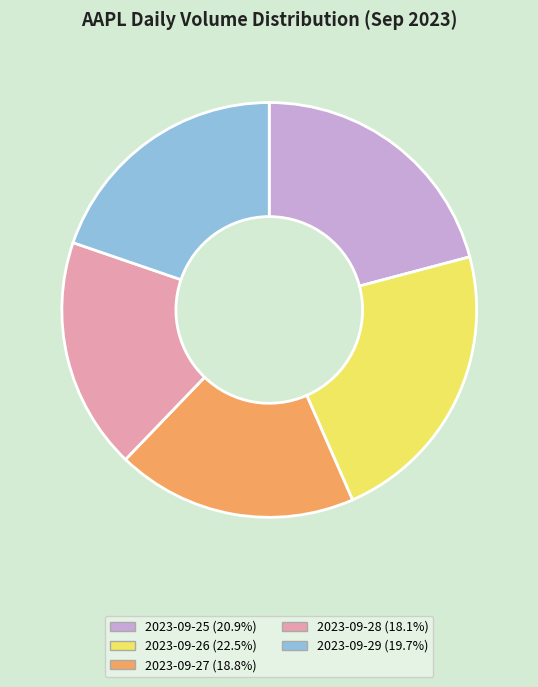

Rank the categories by value from highest to lowest.

2023-09-26, 2023-09-25, 2023-09-29, 2023-09-27, 2023-09-28